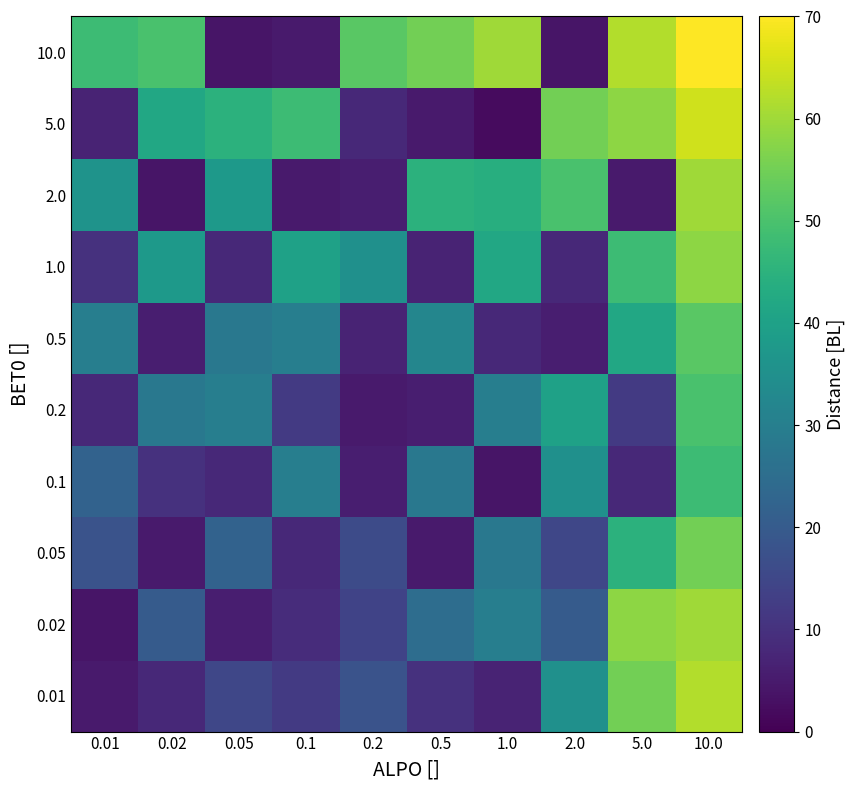

Reading left to right, extract all data points from this chart.

0.01: 0.01=5	0.02=8	0.05=15	0.1=12	0.2=18	0.5=10	1.0=7	2.0=35	5.0=55	10.0=62
0.02: 0.01=4	0.02=20	0.05=6	0.1=9	0.2=14	0.5=25	1.0=30	2.0=20	5.0=58	10.0=60
0.05: 0.01=18	0.02=5	0.05=22	0.1=8	0.2=16	0.5=5	1.0=28	2.0=15	5.0=45	10.0=55
0.1: 0.01=22	0.02=10	0.05=8	0.1=30	0.2=6	0.5=28	1.0=4	2.0=35	5.0=8	10.0=48
0.2: 0.01=8	0.02=28	0.05=30	0.1=12	0.2=5	0.5=6	1.0=30	2.0=40	5.0=12	10.0=50
0.5: 0.01=30	0.02=6	0.05=28	0.1=30	0.2=7	0.5=32	1.0=8	2.0=6	5.0=42	10.0=52
1.0: 0.01=10	0.02=38	0.05=8	0.1=40	0.2=35	0.5=7	1.0=42	2.0=8	5.0=48	10.0=58
2.0: 0.01=36	0.02=4	0.05=38	0.1=5	0.2=6	0.5=45	1.0=44	2.0=50	5.0=5	10.0=60
5.0: 0.01=7	0.02=42	0.05=45	0.1=48	0.2=8	0.5=5	1.0=2	2.0=55	5.0=58	10.0=65
10.0: 0.01=48	0.02=50	0.05=4	0.1=5	0.2=52	0.5=55	1.0=60	2.0=4	5.0=62	10.0=70